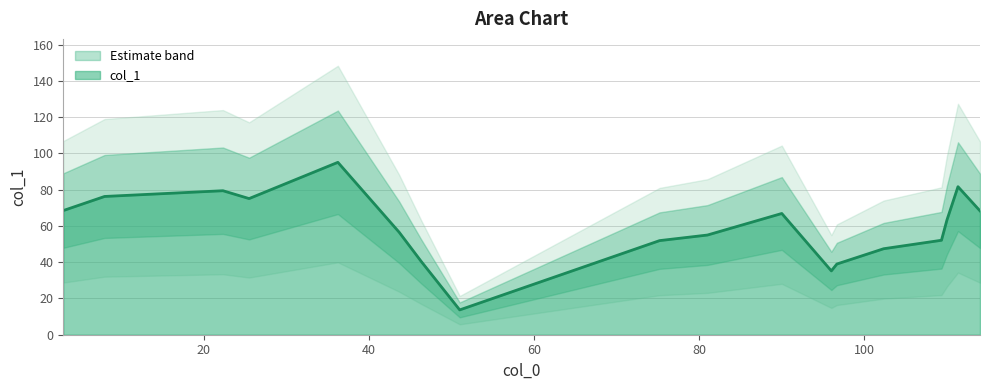

What is the lowest value of the col_1 series?

13.7